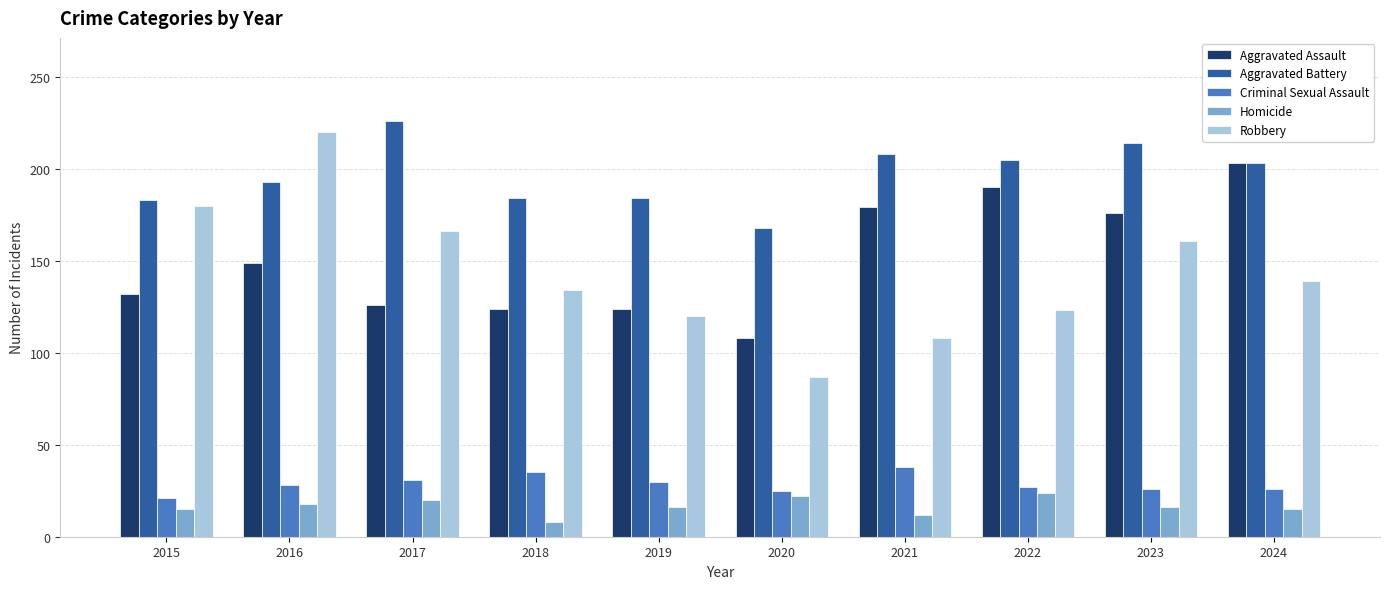

Where does the Robbery series first go above 139?

2015